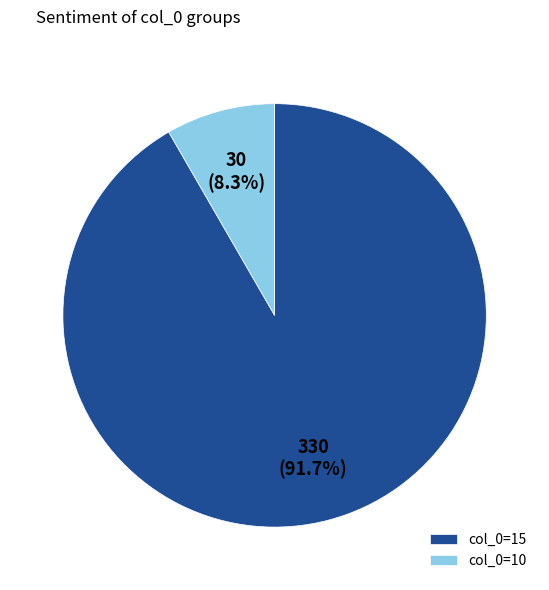

What is the ratio of the value at col_0=15 to the value at col_0=10?

11.0